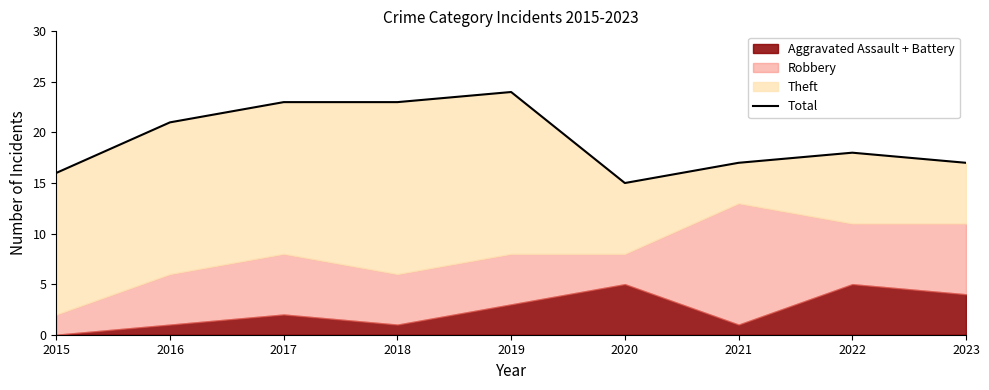

Which has a higher value, 2022 or 2019?

2019